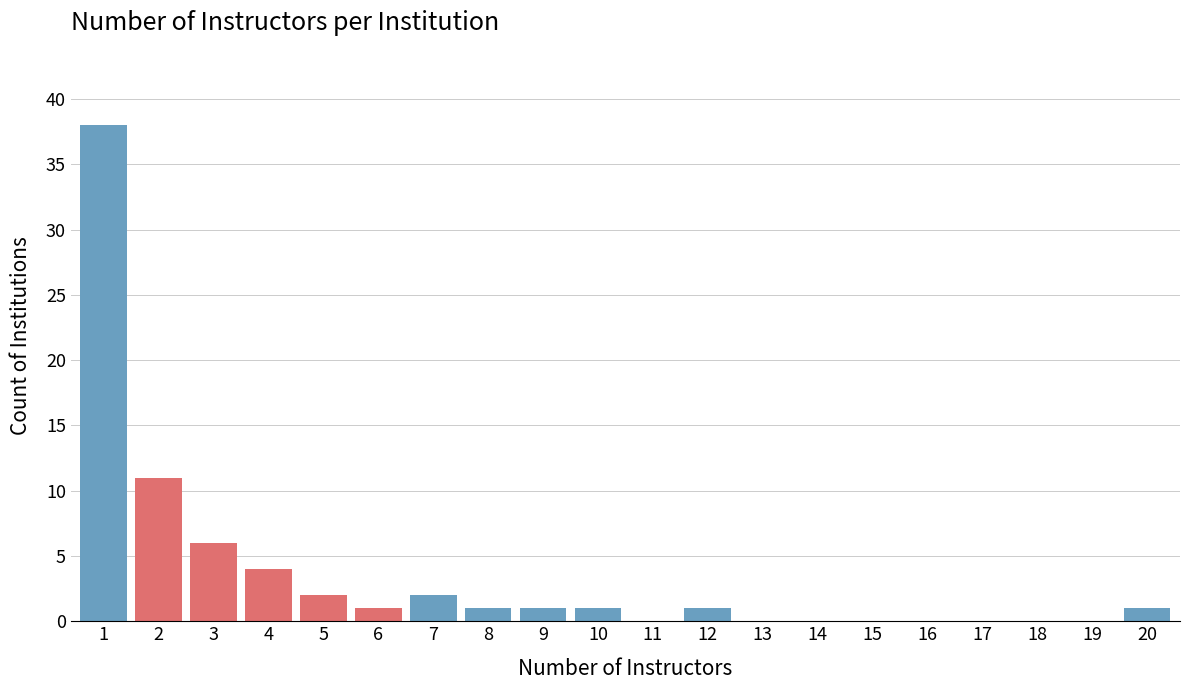

Reading left to right, what are all the values shown in this chart?

1=38	2=11	3=6	4=4	5=2	6=1	7=2	8=1	9=1	10=1	11=0	12=1	13=0	14=0	15=0	16=0	17=0	18=0	19=0	20=1